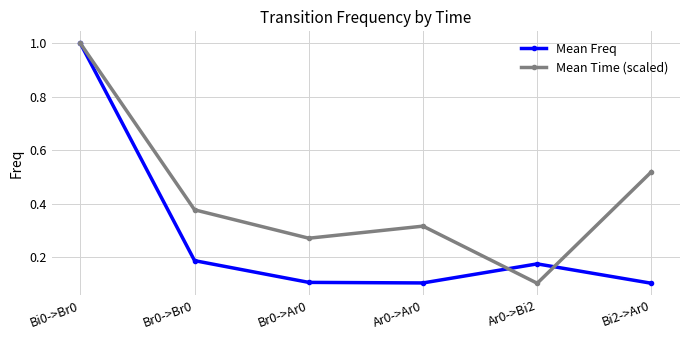

What is the highest value of the Mean Time (scaled) series?

1.0